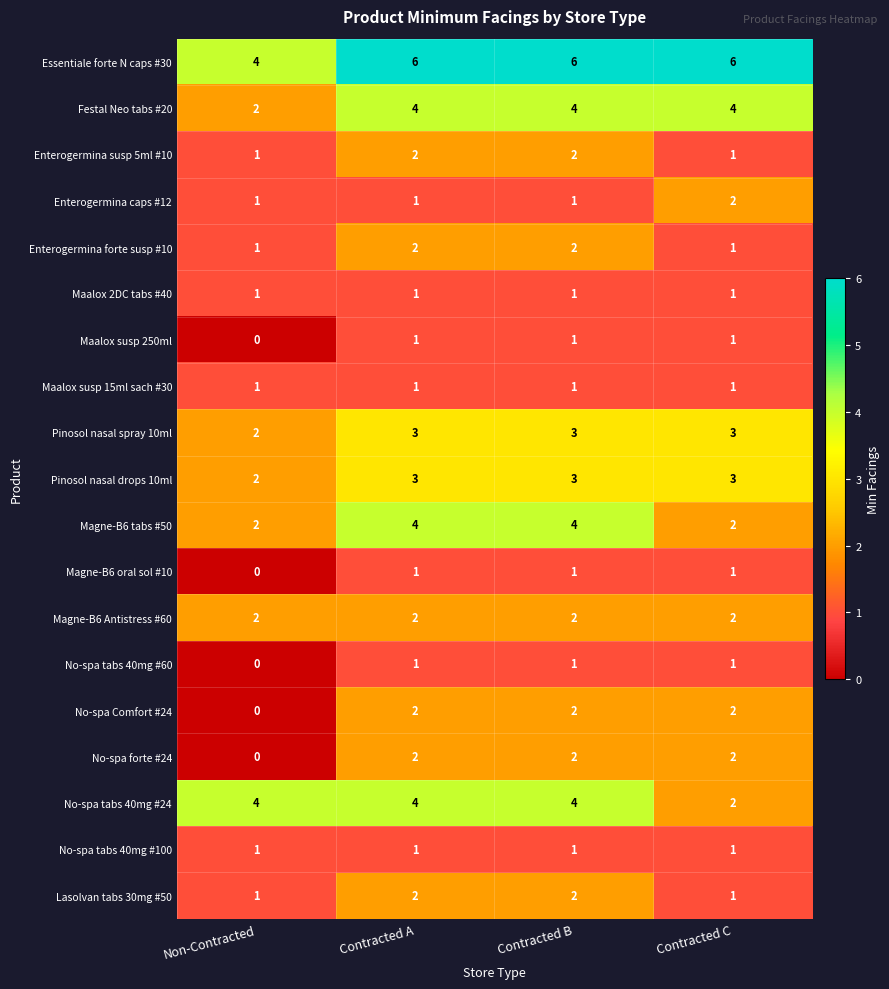

What is the average value of the Pinosol nasal spray 10ml series?

3